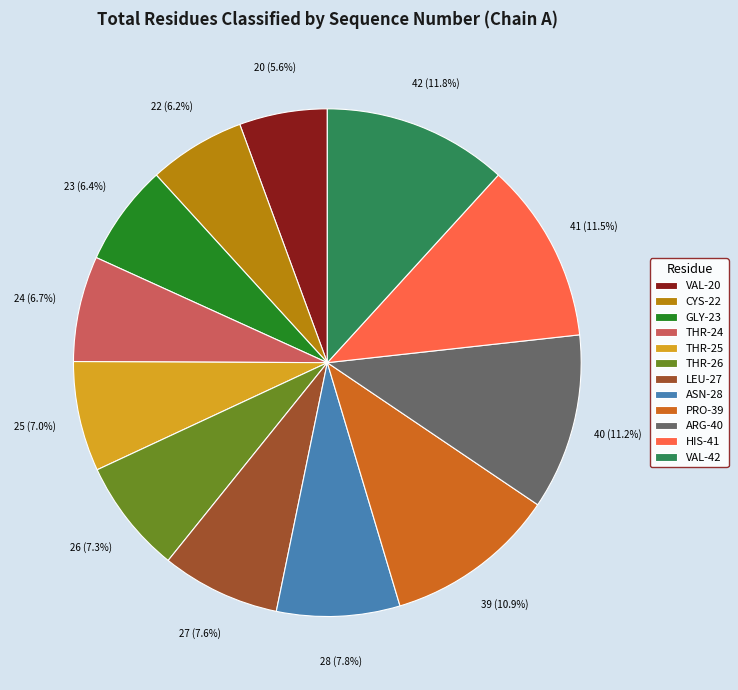

How many segments does this pie chart have?

12